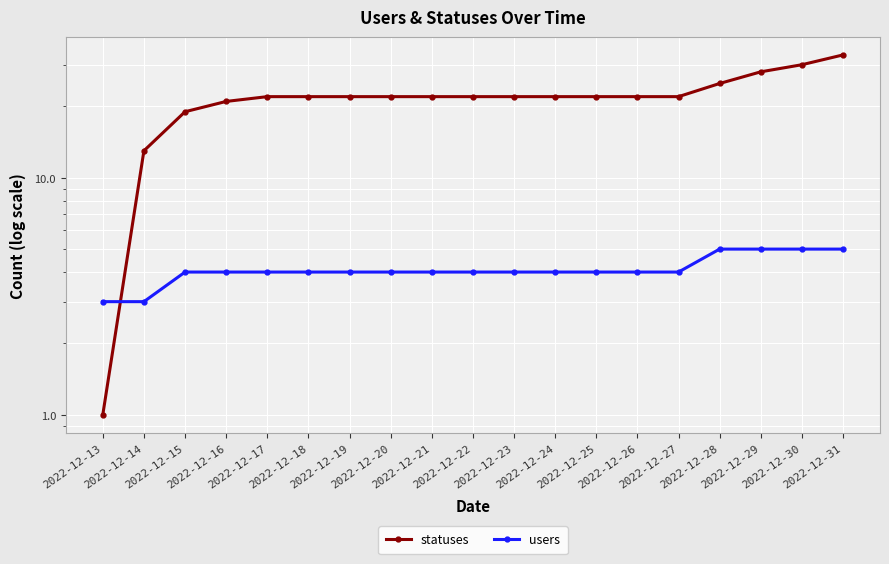

What value does the statuses series have at 2022-12-26, to the nearest 10?

20